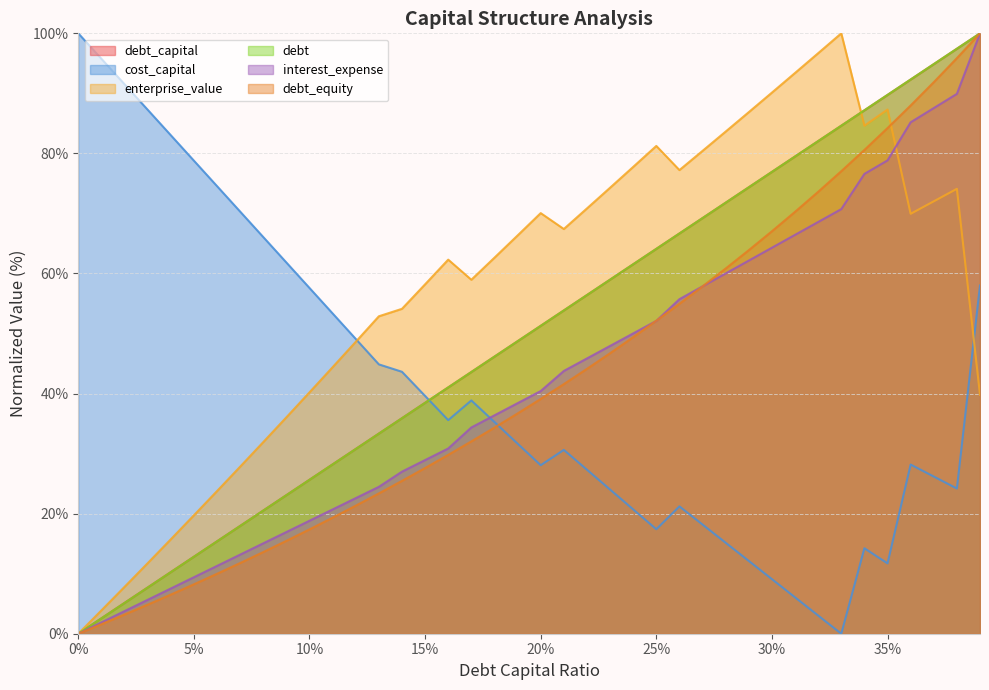

At how many categories does at least one series exceed 35?

40